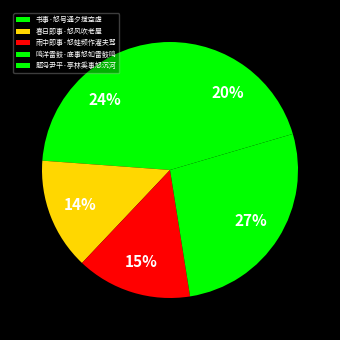

The 春日即事·怒风吹老屋 slice represents 14% of the pie. True or false?

True